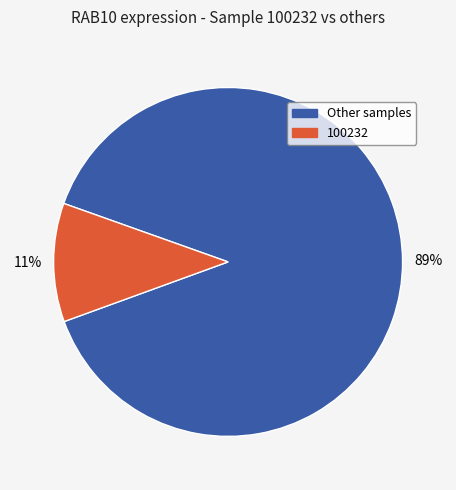

Rank the categories by value from highest to lowest.

Other samples, 100232